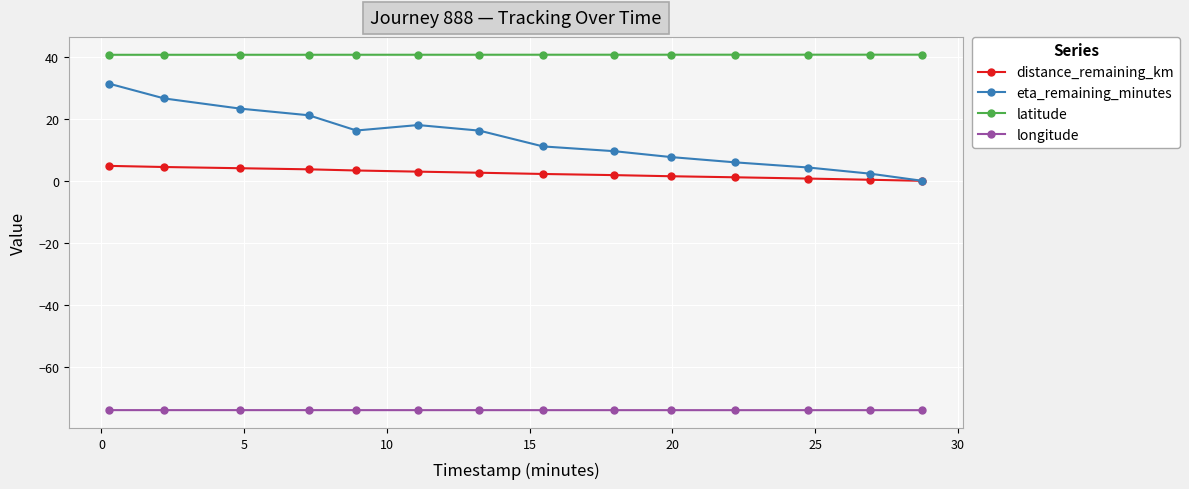

What is the maximum value for distance_remaining_km?

4.8